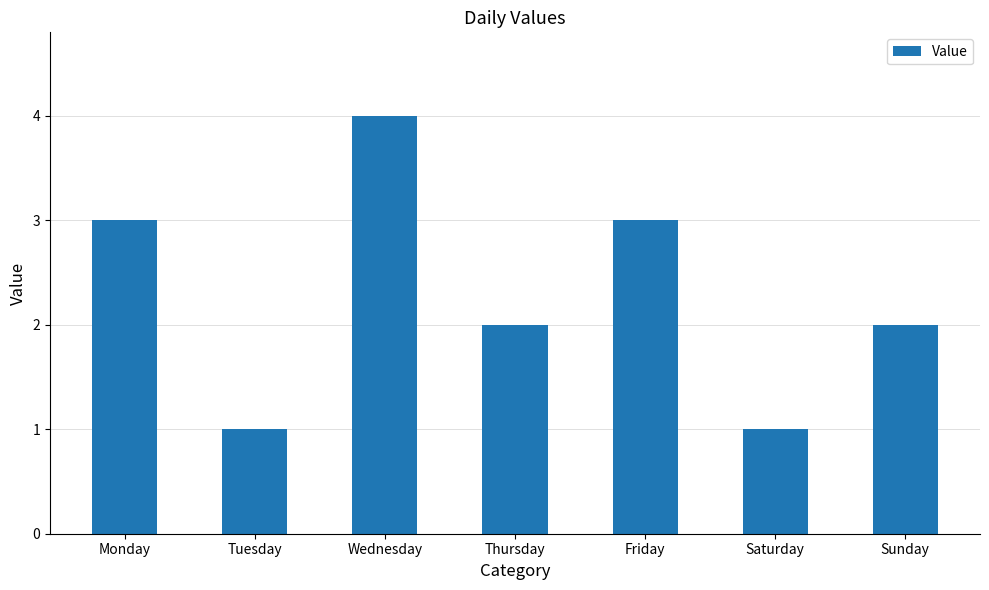

Read the value at Tuesday.

1